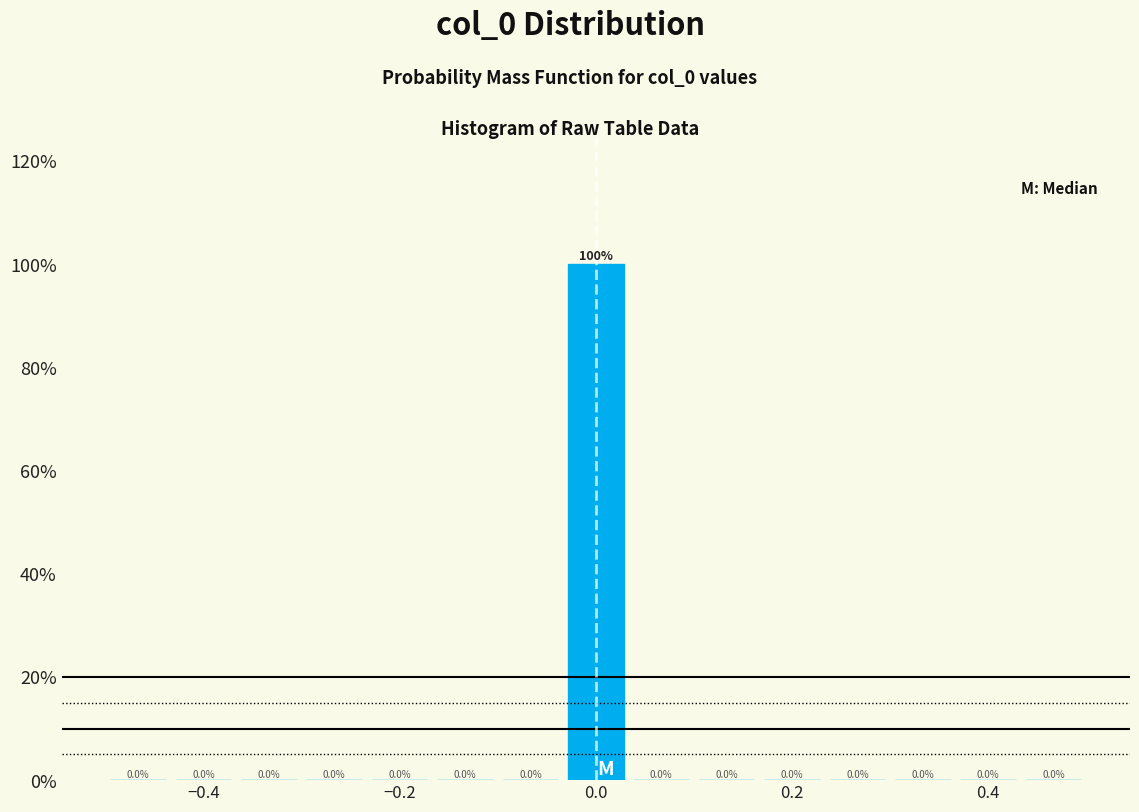

Around what value on the x-axis is the tallest bar? Give the approximate position of its centre, as read against the axis.

0.00